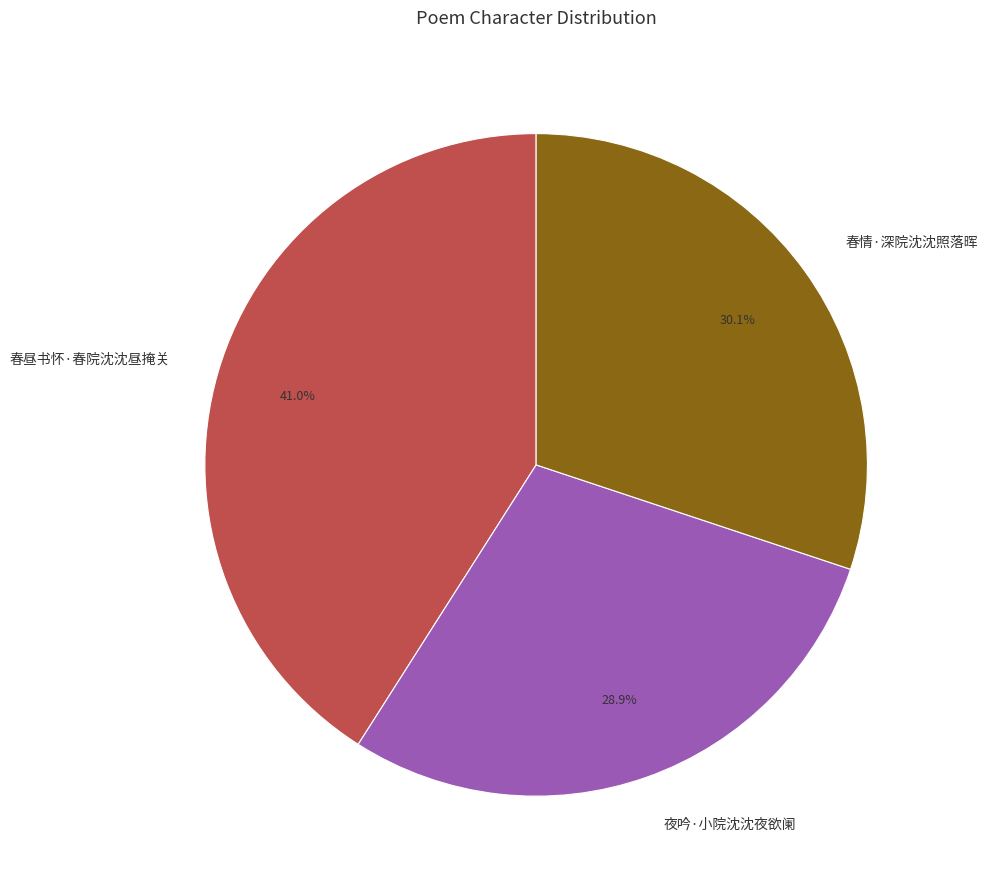

Does any single category account for the majority?

No